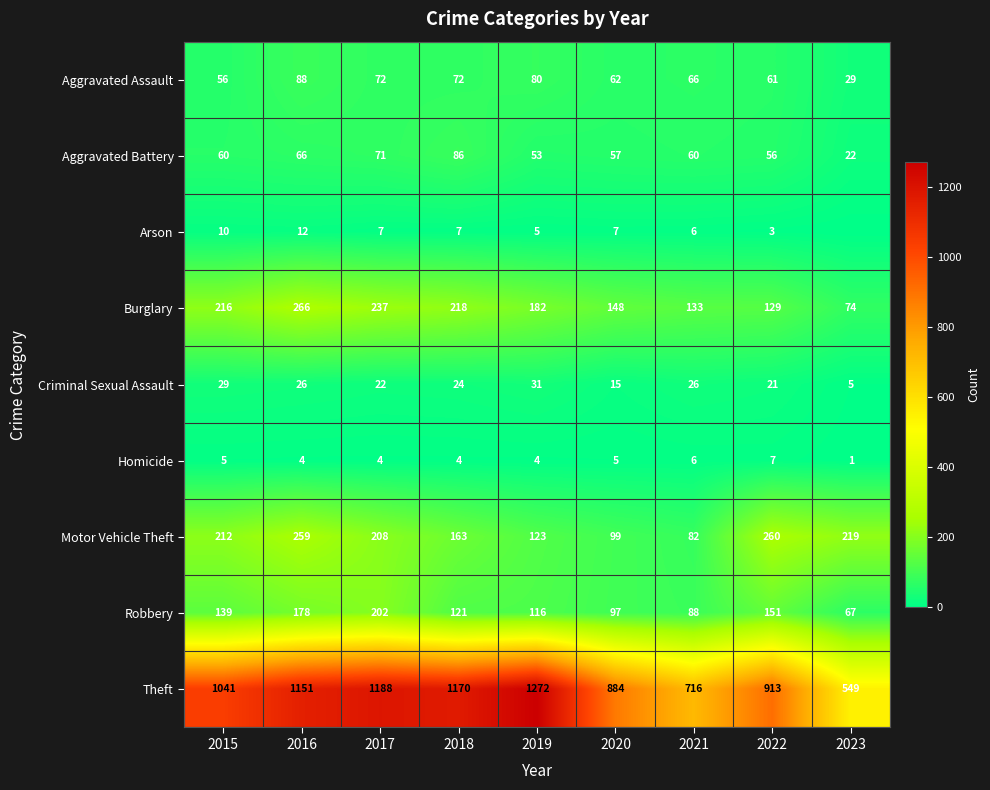

What is the spread (max minus min) of values at 2021?

710